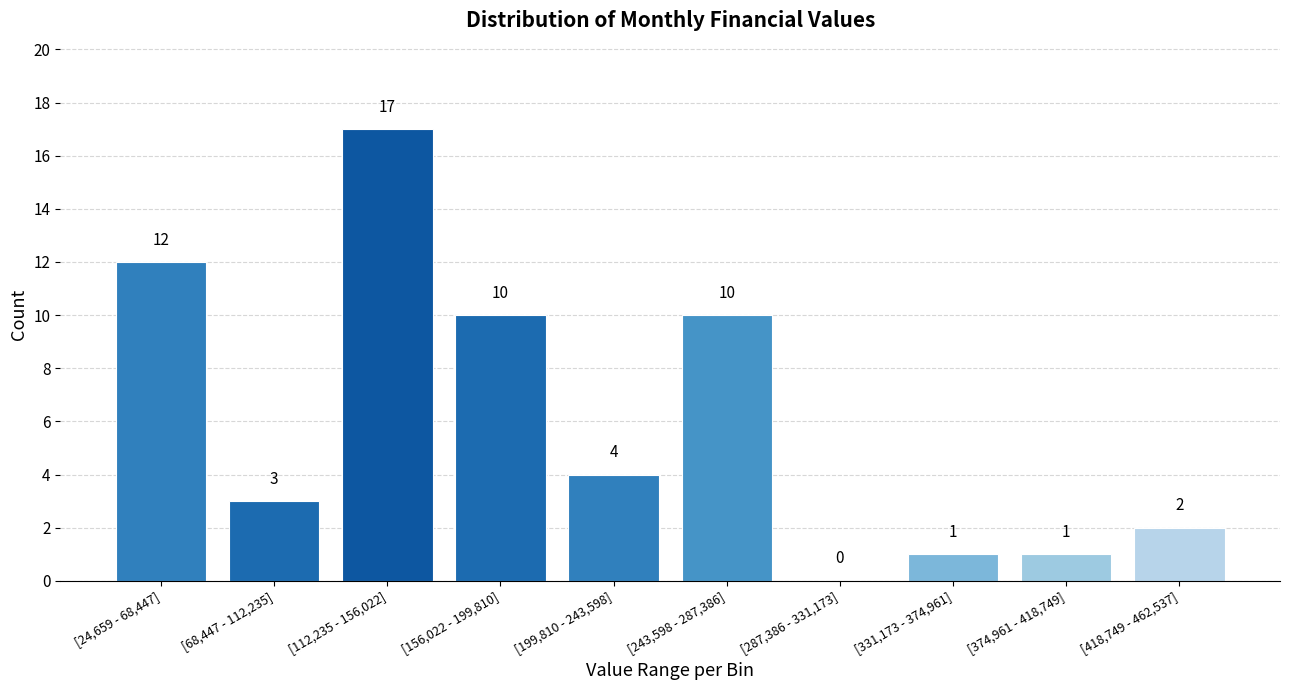

Reading right to left, transcribe all the data shown in this chart.

[418,749 - 462,537]=2	[374,961 - 418,749]=1	[331,173 - 374,961]=1	[287,386 - 331,173]=0	[243,598 - 287,386]=10	[199,810 - 243,598]=4	[156,022 - 199,810]=10	[112,235 - 156,022]=17	[68,447 - 112,235]=3	[24,659 - 68,447]=12